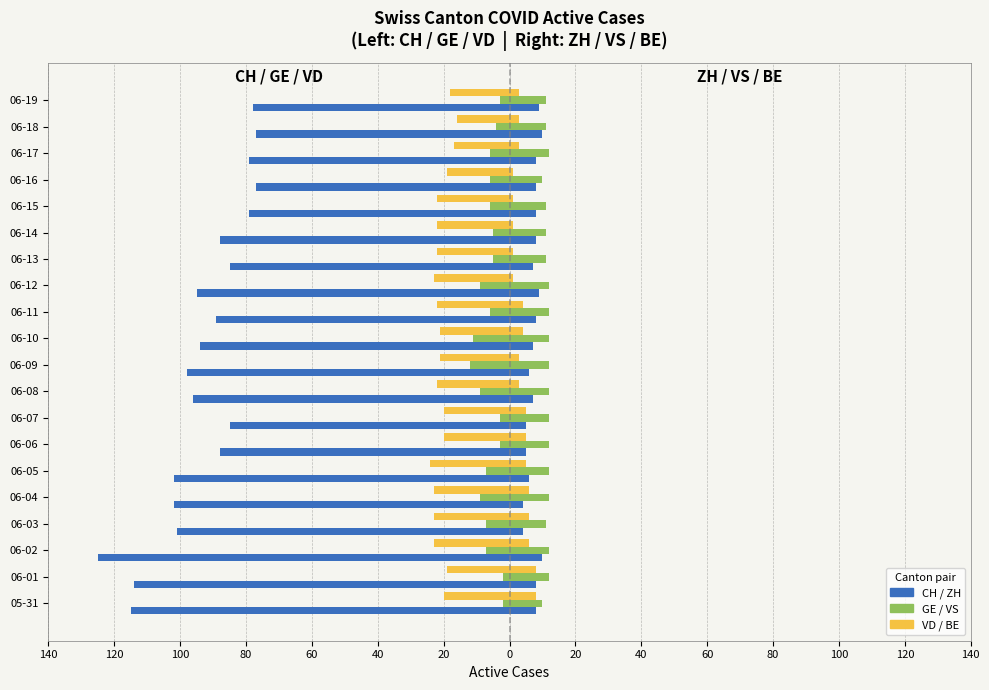

Which series has the largest total across all categories?

GE